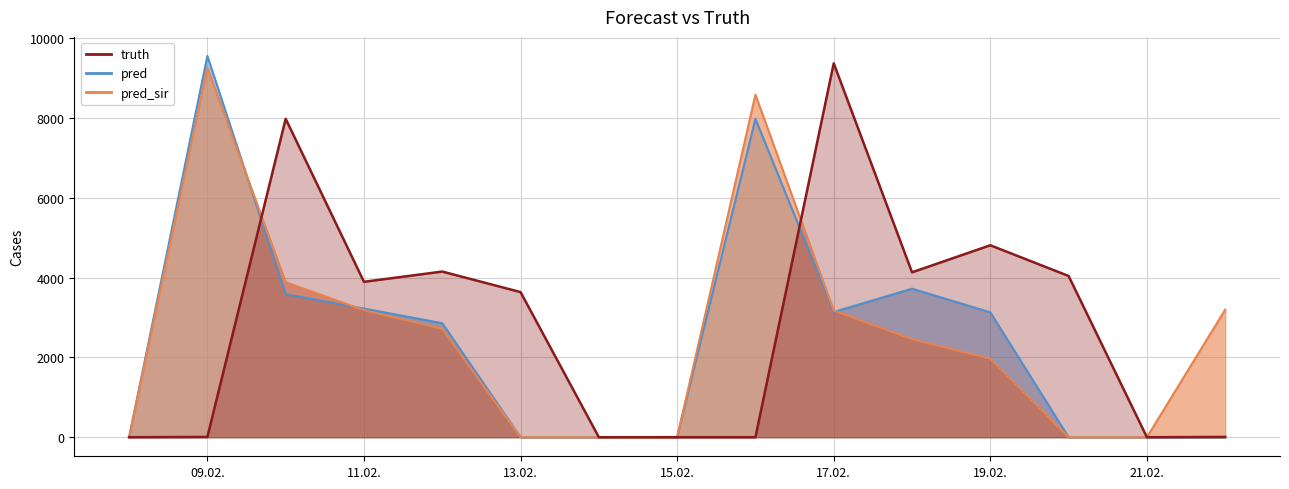

Between 2021-02-19 and 2021-02-10, which is larger?

2021-02-10